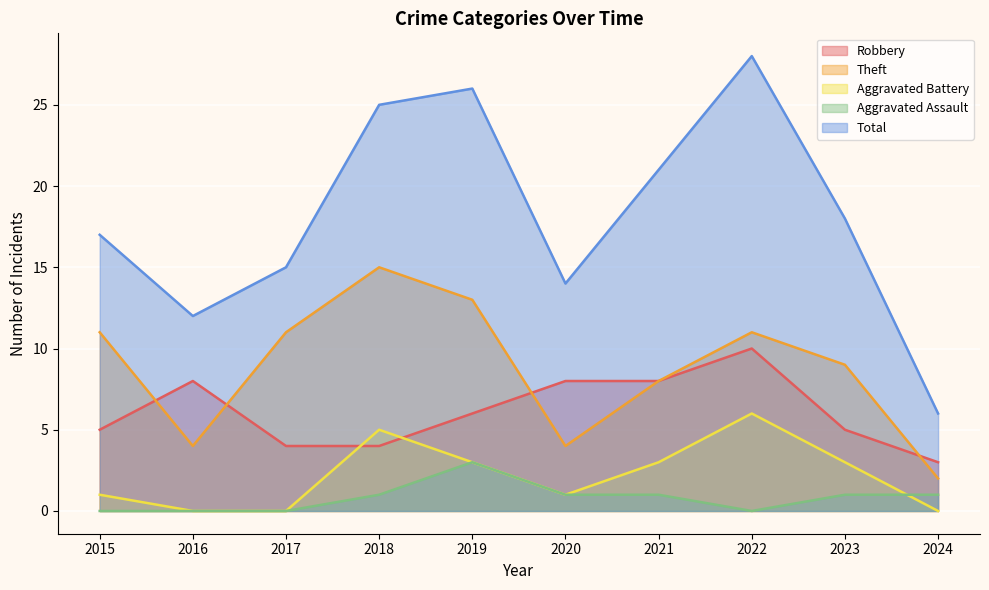

Where does the Aggravated Assault series first go above 1?

2019